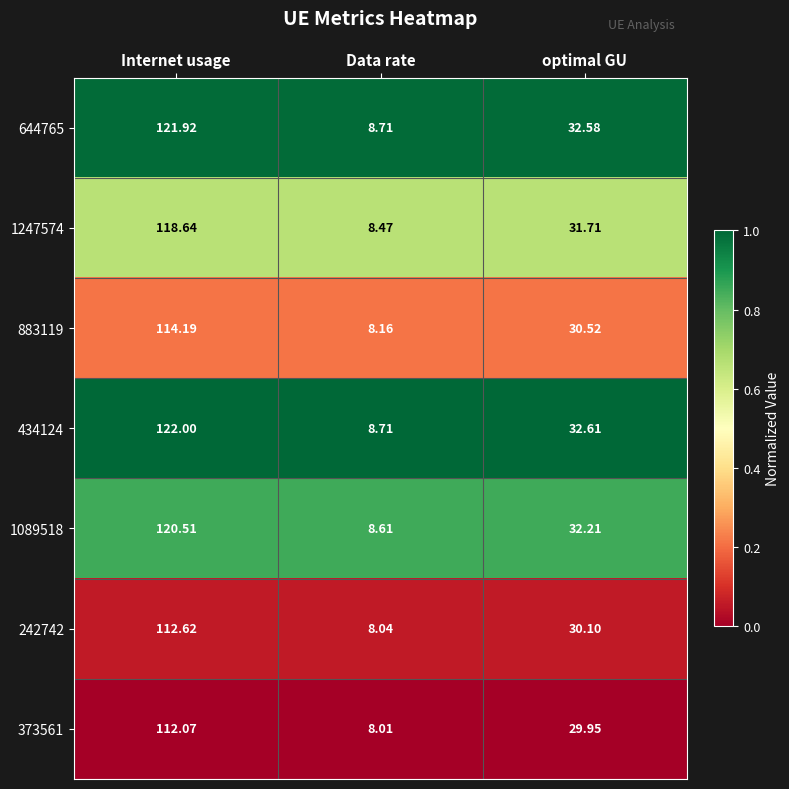

What is the total value across all series at Data rate?

58.7